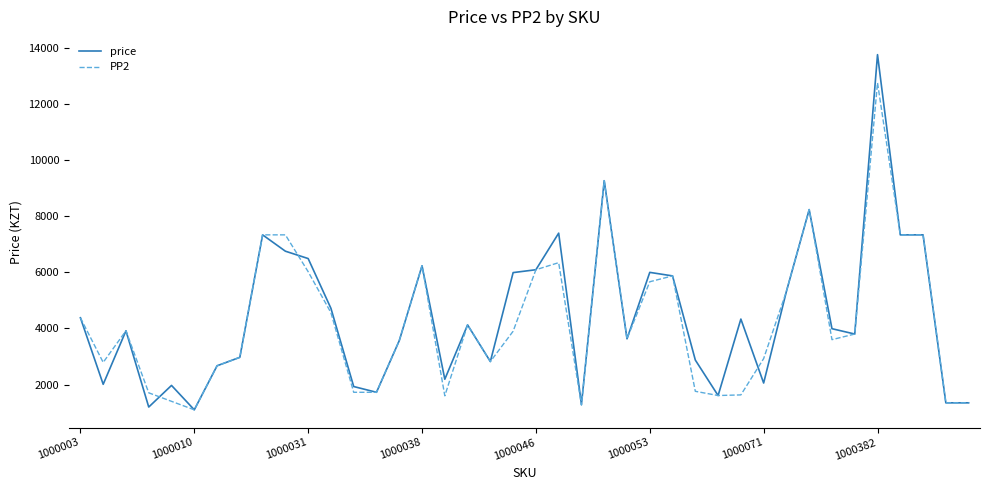

What is the greatest value displayed?

13750